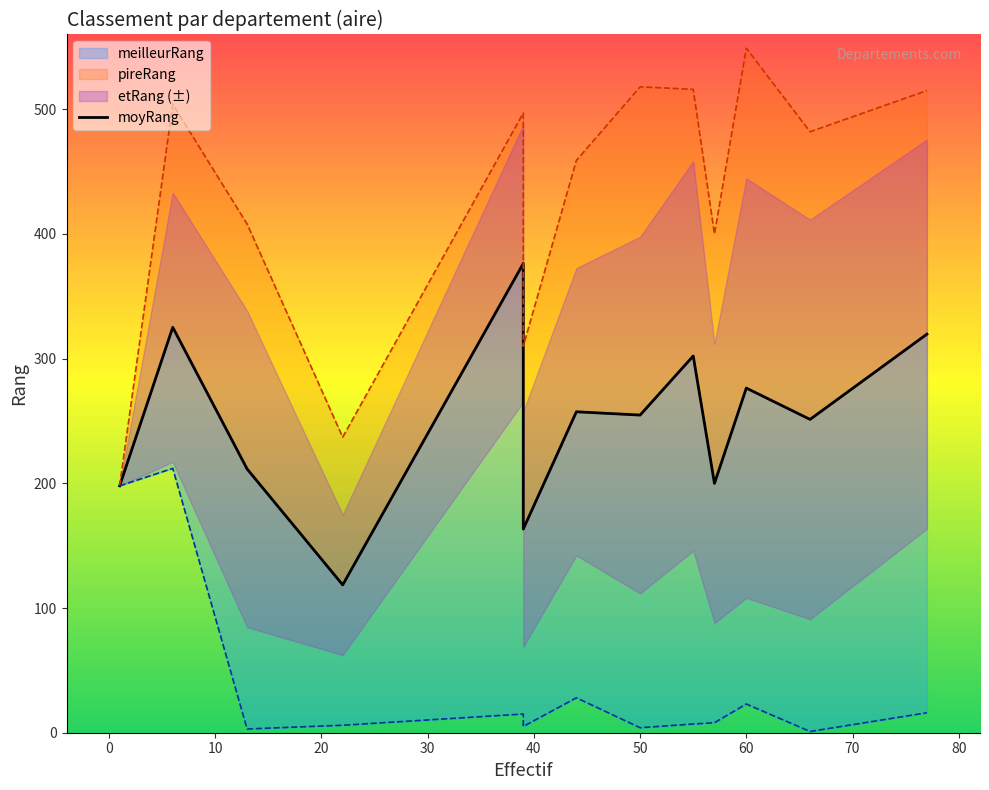

Reading right to left, transcribe all the data shown in this chart.

319.7	251.3	276.4	200.0	302.1	254.8	257.4	163.3	376.3	118.5	211.5	325.2	198.0